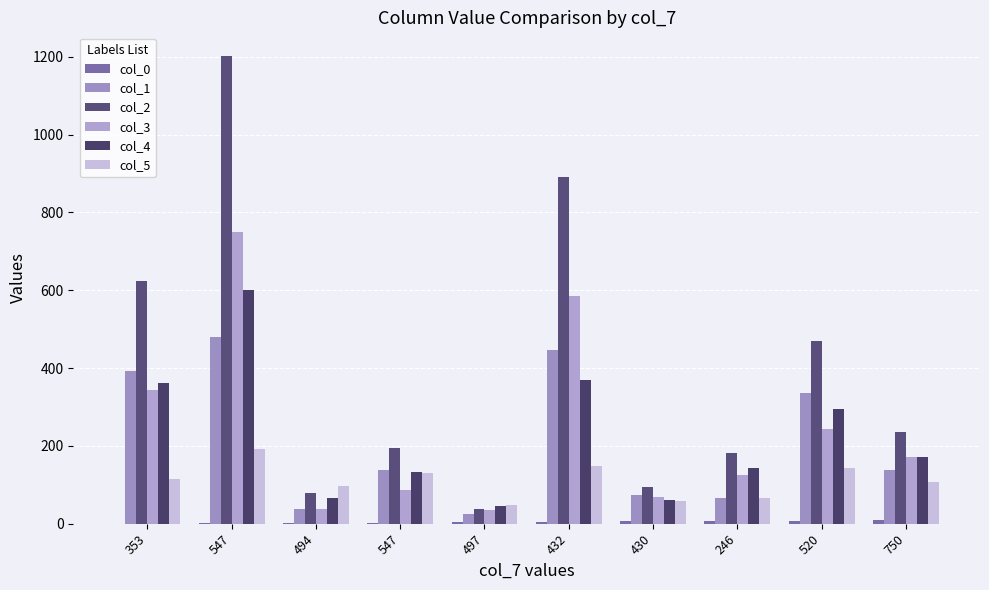

Which has a higher value, 750 or 494?

750